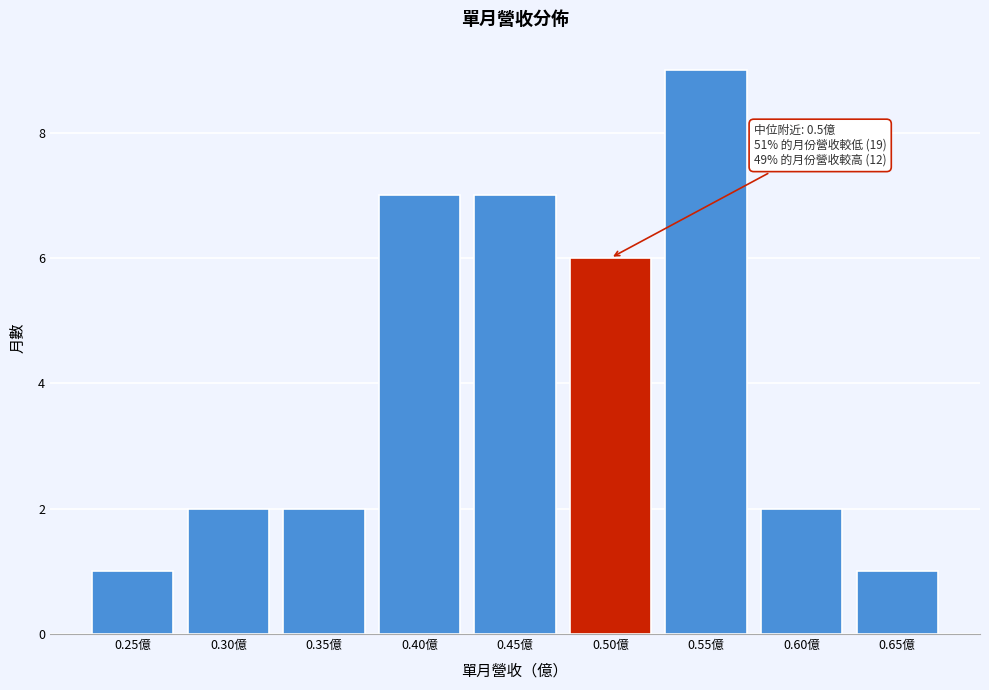

Reading left to right, transcribe all the data shown in this chart.

0.25億=1	0.30億=2	0.35億=2	0.40億=7	0.45億=7	0.50億=6	0.55億=9	0.60億=2	0.65億=1